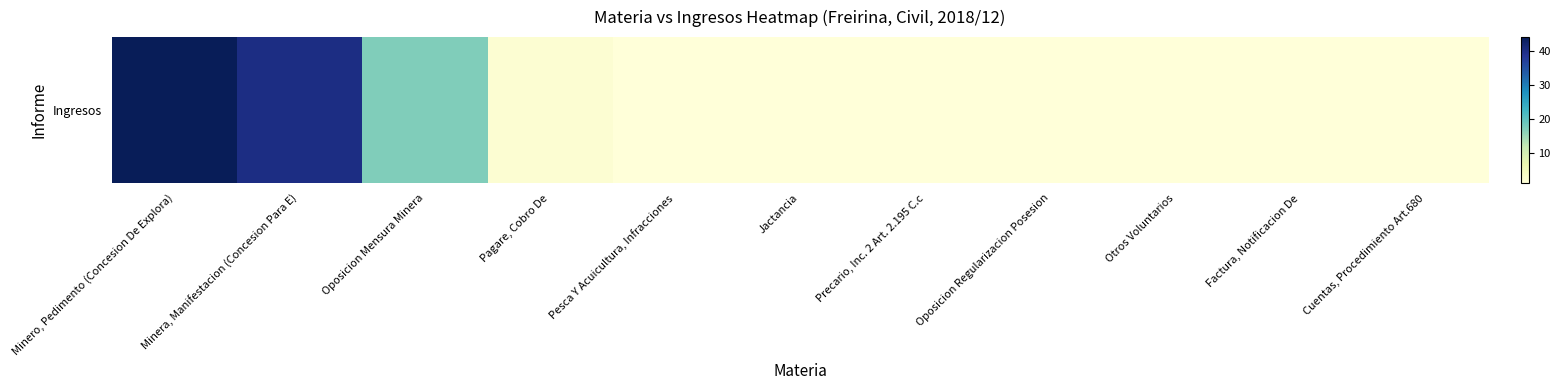

Rank the categories by value from lowest to highest.

Pesca Y Acuicultura, Infracciones, Jactancia, Precario, Inc. 2 Art. 2.195 C.c, Oposicion Regularizacion Posesion, Otros Voluntarios, Factura, Notificacion De, Cuentas, Procedimiento Art.680, Pagare, Cobro De, Oposicion Mensura Minera, Minera, Manifestacion (Concesion Para E), Minero, Pedimento (Concesion De Explora)